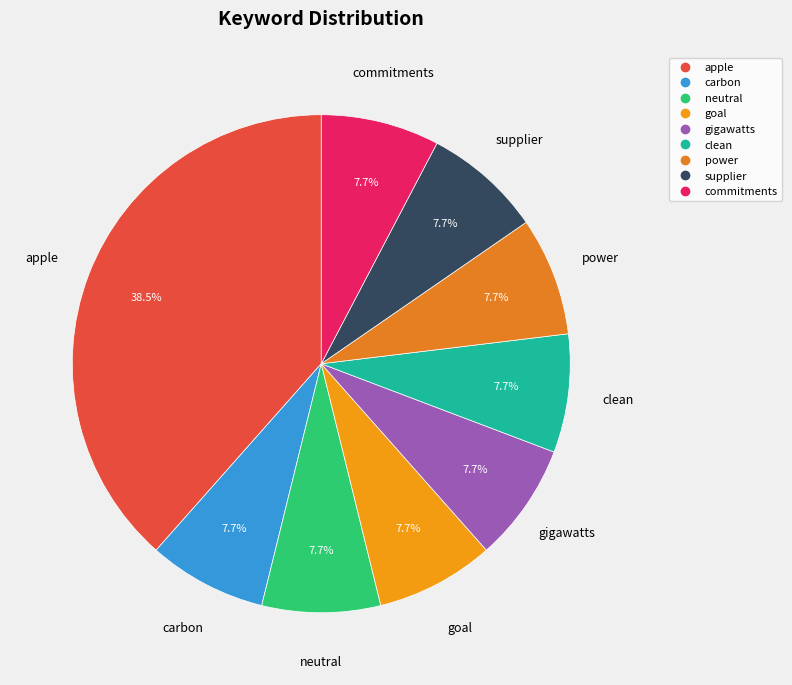

How many slices are in this pie chart?

9